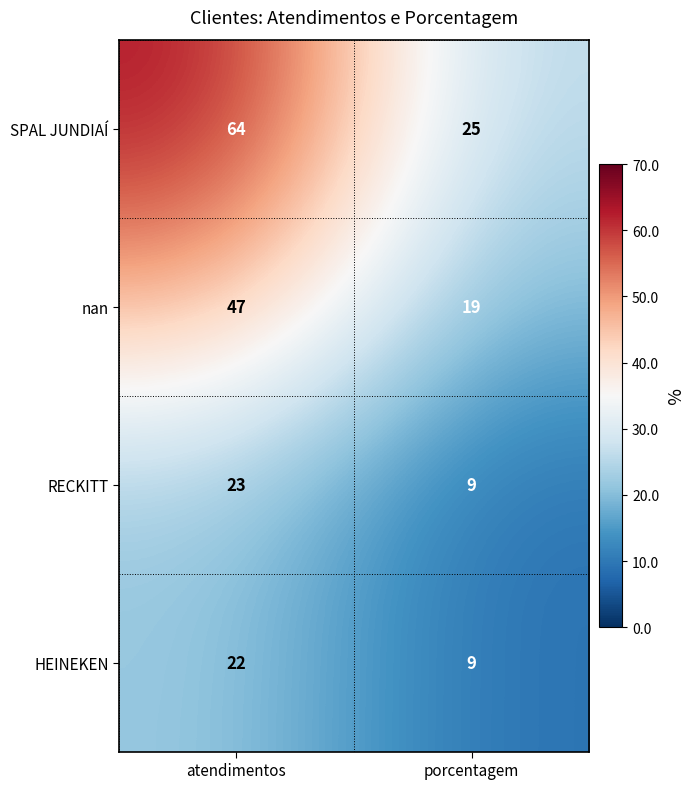

How many distinct data groups are displayed?

4